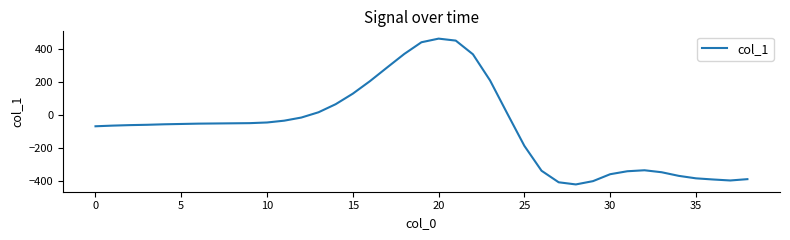

What is the difference between the maximum and minimum values?

885